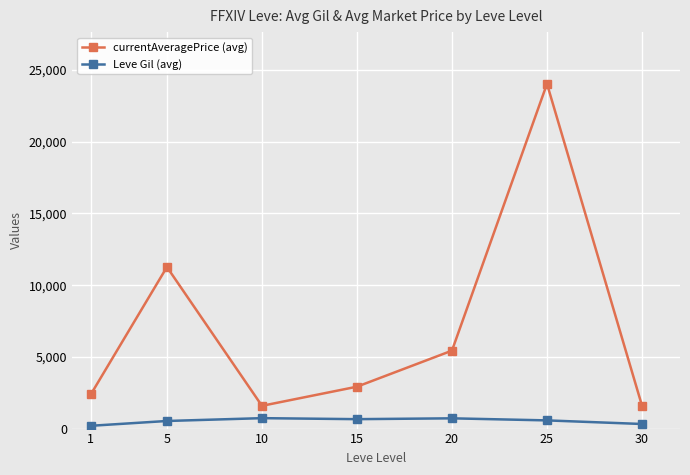

List the series in order of their overall mean, lowest first.

Leve Gil (avg), currentAveragePrice (avg)